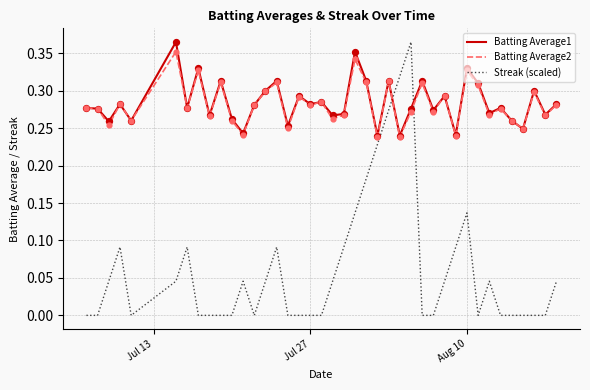

How many intersections are there between Streak (scaled) and Batting Average2?

2